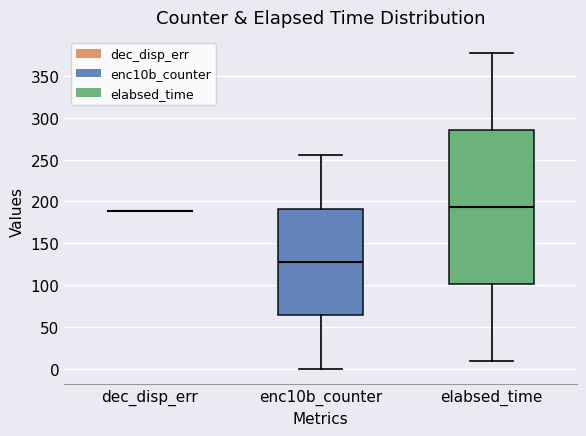

Comparing the boxes themselves (not the whiskers), which one is the tallest?

elabsed_time